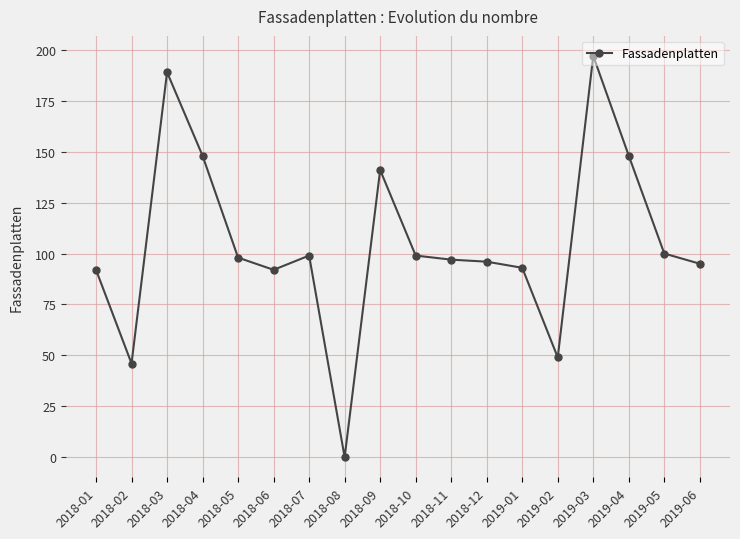

At which category does the chart reach its peak across all series?

2019-03